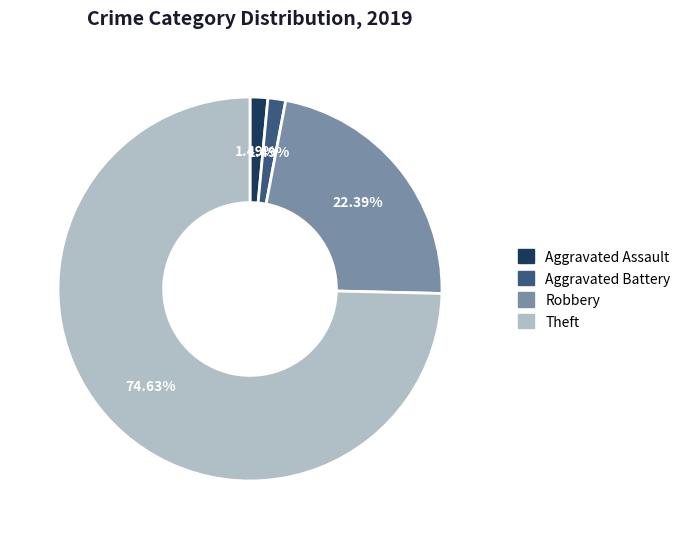

Between Robbery and Theft, which is larger?

Theft